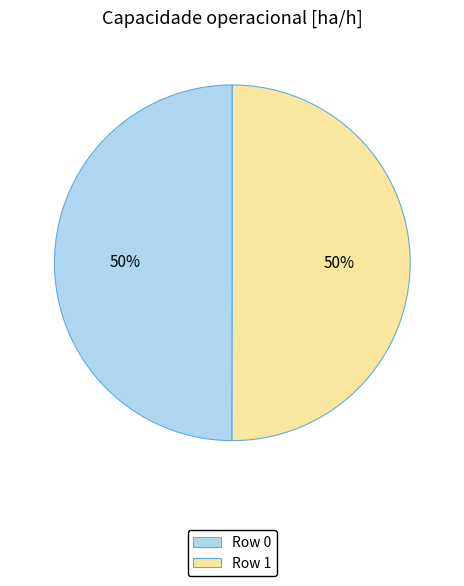

Combined, do Row 0 and Row 1 account for over 50%?

Yes